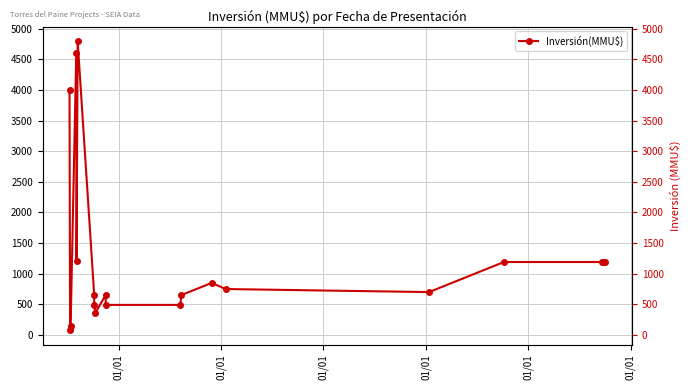

What is the label of the 20th point from the right?

01/01